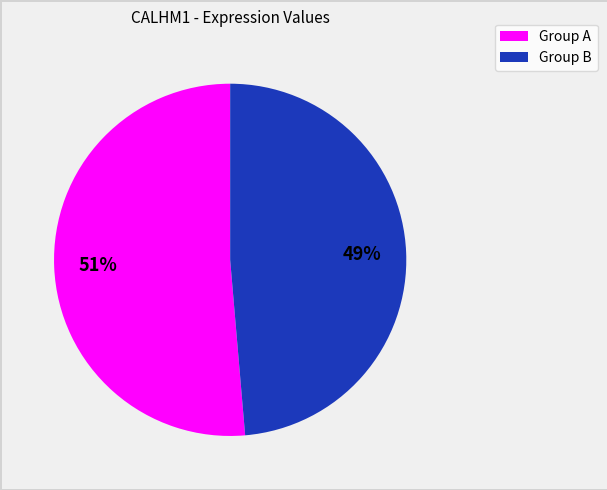

Does any single category account for the majority?

Yes